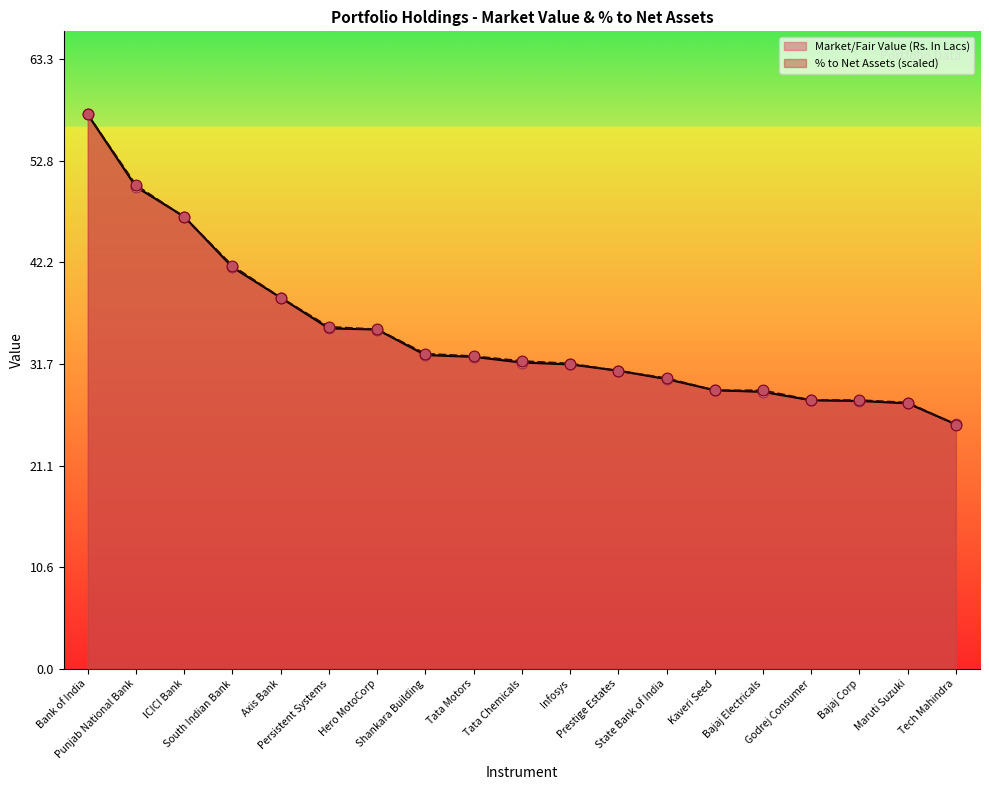

At which category is the sum across all series the highest?

Bank of India